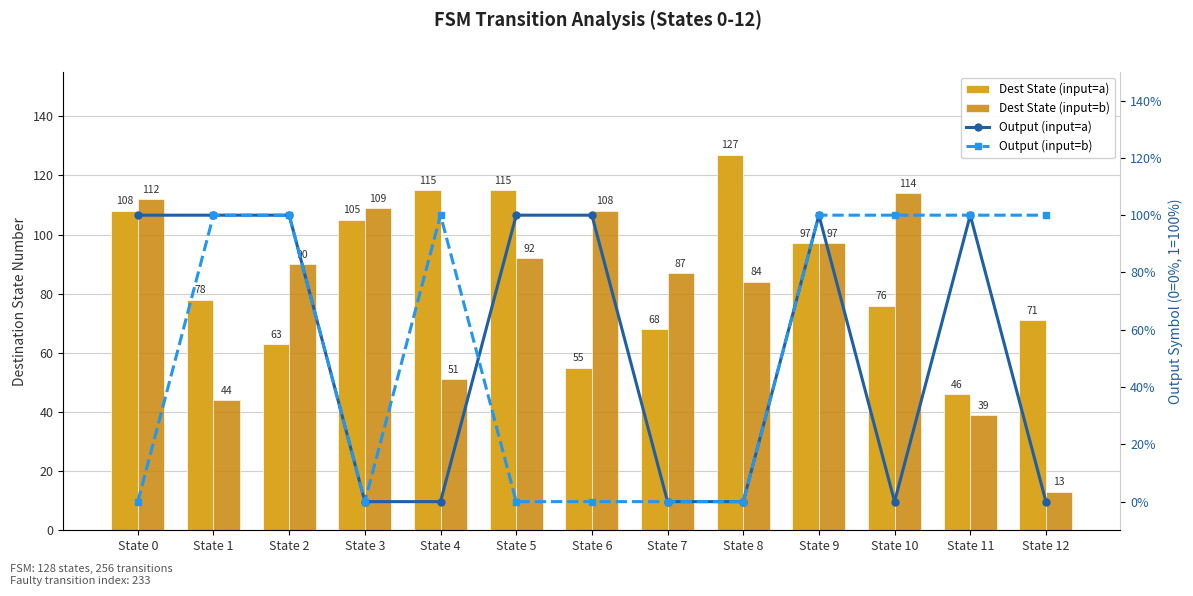

At how many categories does at least one series exceed 38?

13